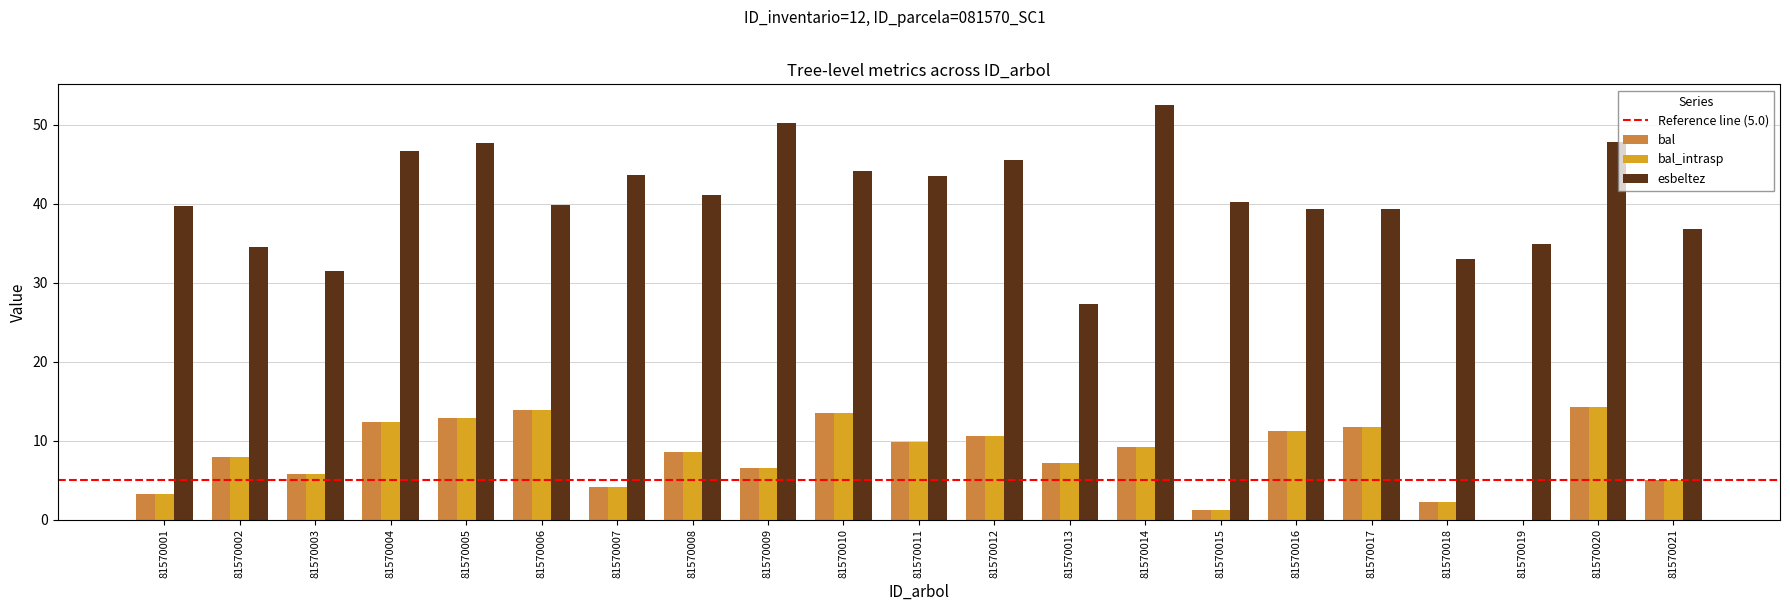

What is the highest value of the bal_intrasp series?

14.3